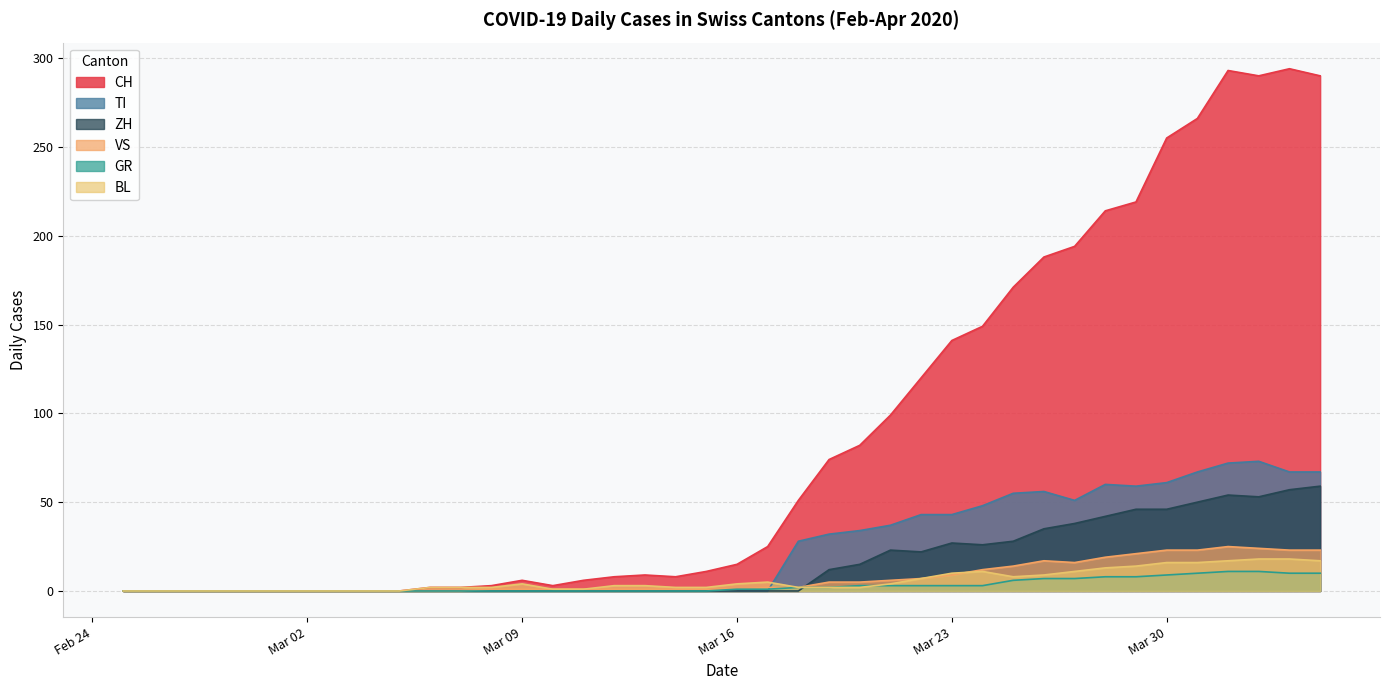

Reading right to left, transcribe all the data shown in this chart.

CH: 290	294	290	293	266	255	219	214	194	188	171	149	141	120	99	82	74	51	25	15	11	8	9	8	6	3	6	3	2	2	0	0	0	0	0	0	0	0	0	0
GR: 10	10	11	11	10	9	8	8	7	7	6	3	3	3	3	3	2	2	1	1	0	0	0	0	0	0	0	0	0	0	0	0	0	0	0	0	0	0	0	0
VS: 23	23	24	25	23	23	21	19	16	17	14	12	9	7	6	5	5	2	2	1	1	1	1	1	1	1	1	1	0	0	0	0	0	0	0	0	0	0	0	0
TI: 67	67	73	72	67	61	59	60	51	56	55	48	43	43	37	34	32	28	0	0	0	0	0	0	0	0	0	0	0	0	0	0	0	0	0	0	0	0	0	0
BL: 17	18	18	17	16	16	14	13	11	9	8	11	10	7	4	2	2	2	5	4	2	2	3	3	1	1	4	2	2	2	0	0	0	0	0	0	0	0	0	0
ZH: 59	57	53	54	50	46	46	42	38	35	28	26	27	22	23	15	12	0	0	0	0	0	0	0	0	0	0	0	0	0	0	0	0	0	0	0	0	0	0	0